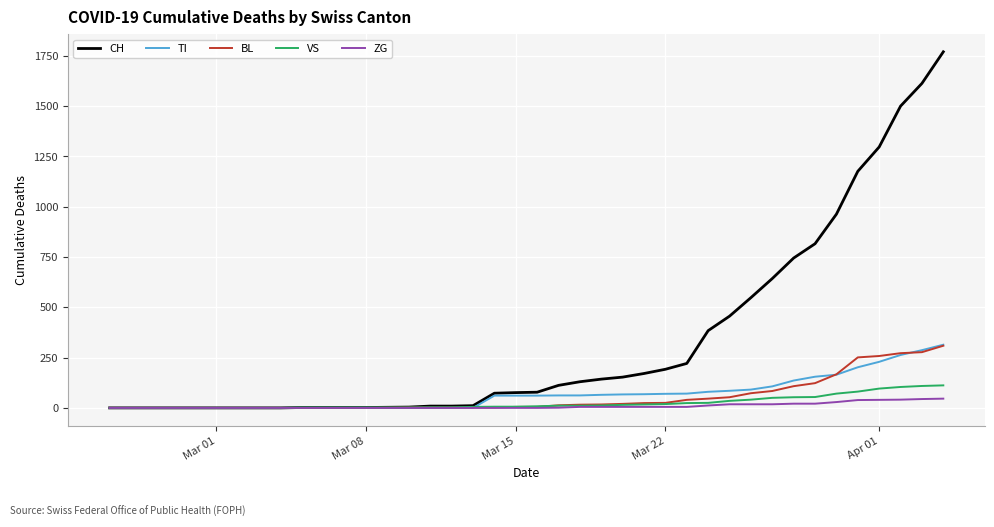

What is the greatest value displayed?

1770